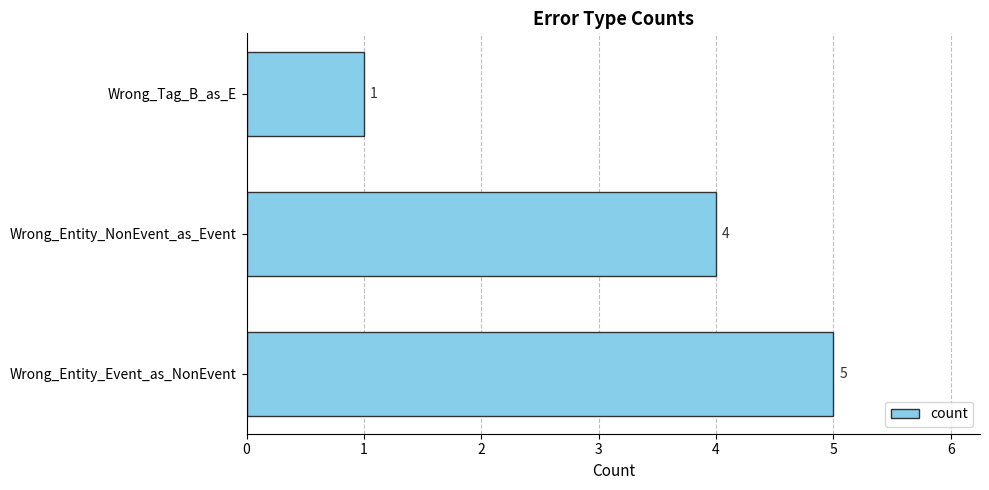

The value at Wrong_Entity_NonEvent_as_Event is 4. True or false?

True